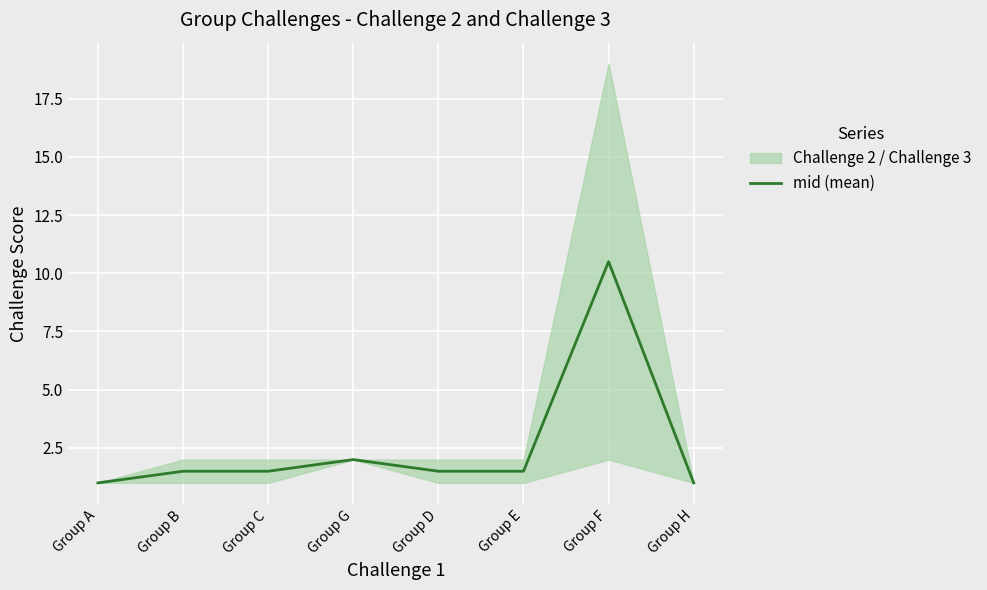

What is the sum of the values at Group B and Group G?

3.5